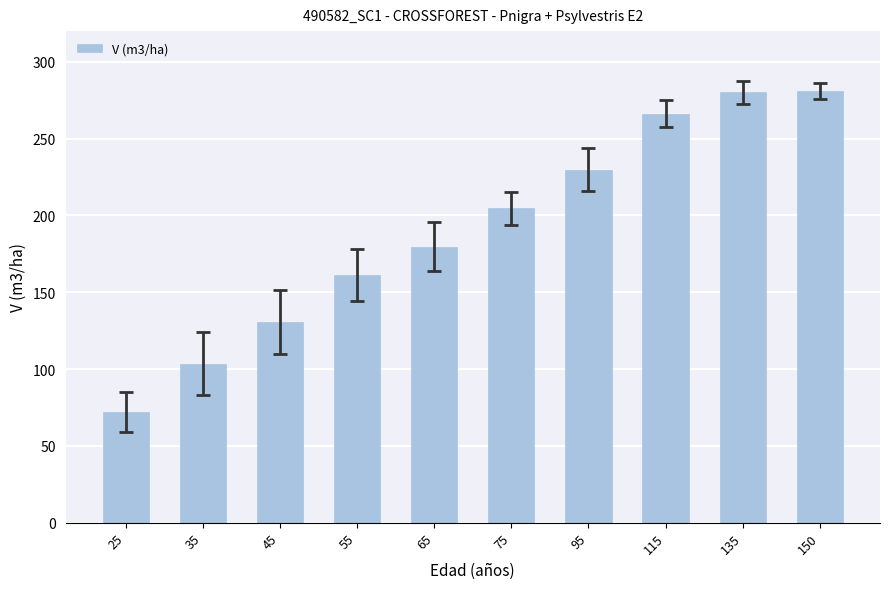

Is it true that the value at 45 is 51.0?

False